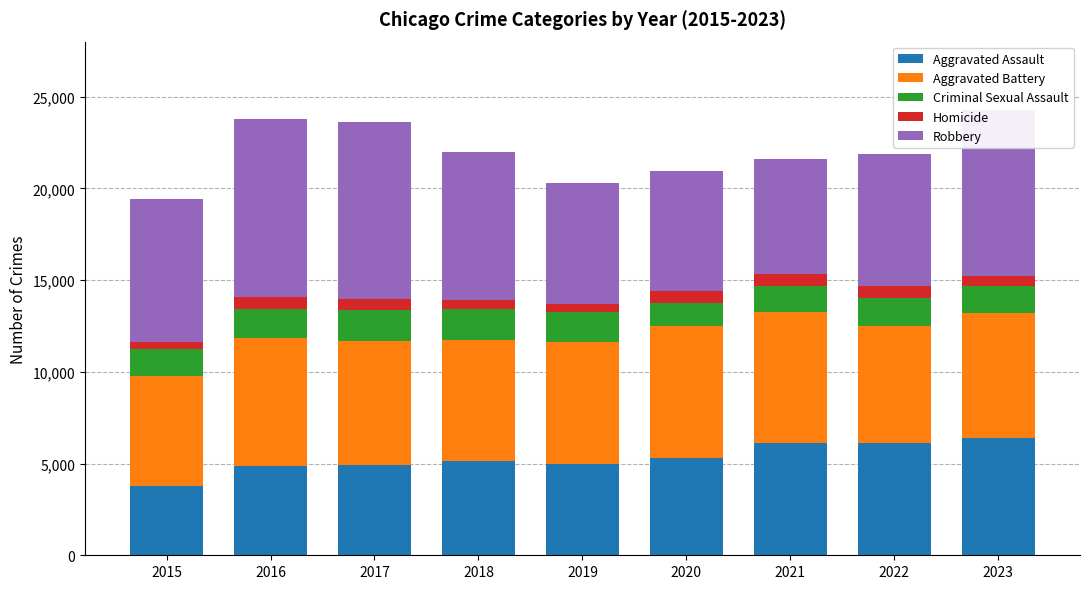

What is the maximum value for Aggravated Assault?

6412